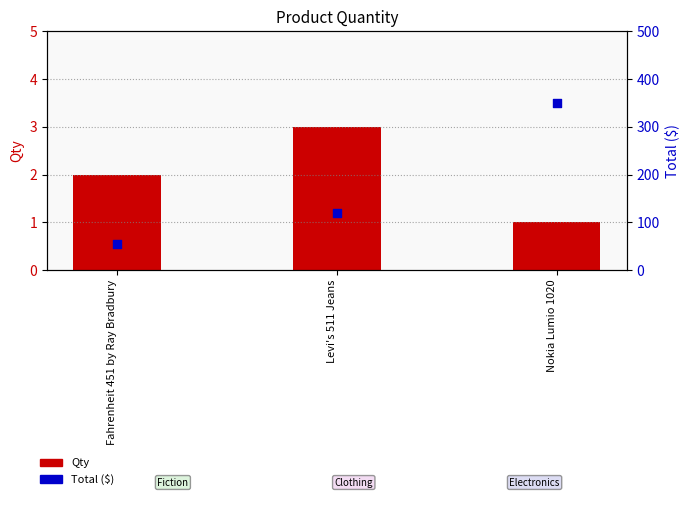

At how many categories does at least one series exceed 21?

3